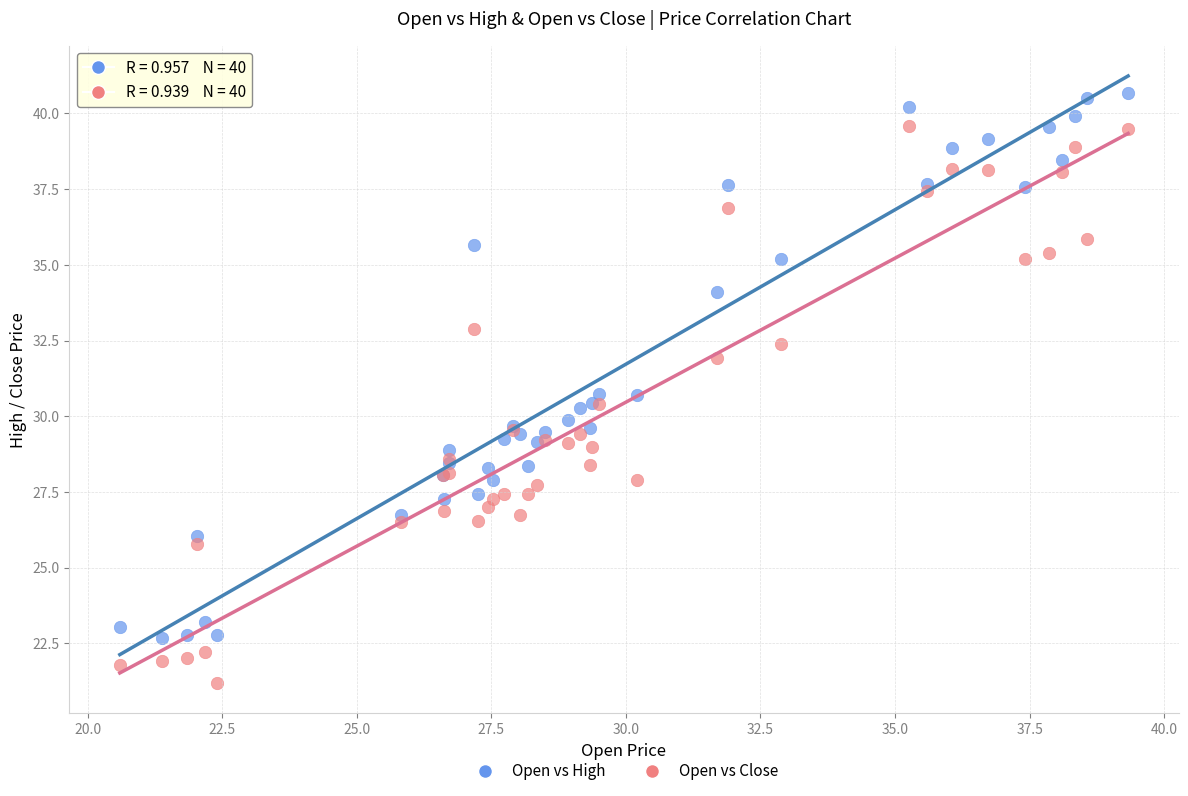

Which series has the widest spread of Y values?

Open vs Close